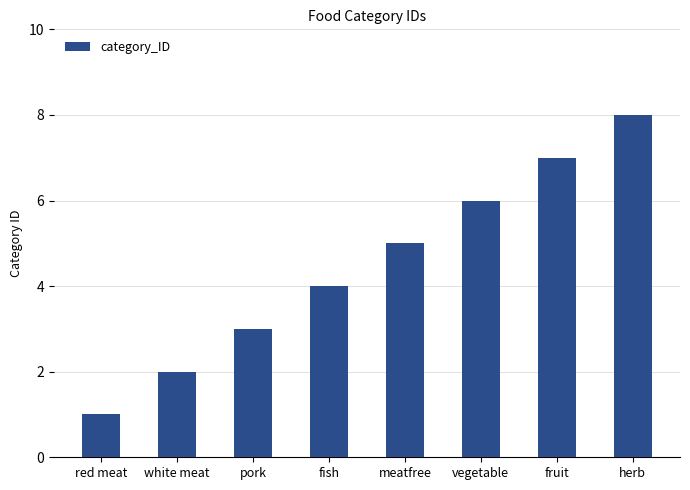

What is the approximate value at vegetable?

6